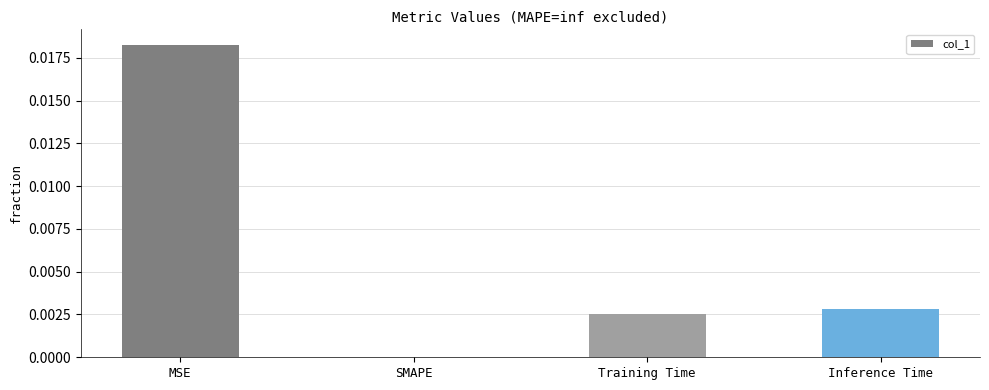

Is it true that the value at Training Time is 0.0?

True